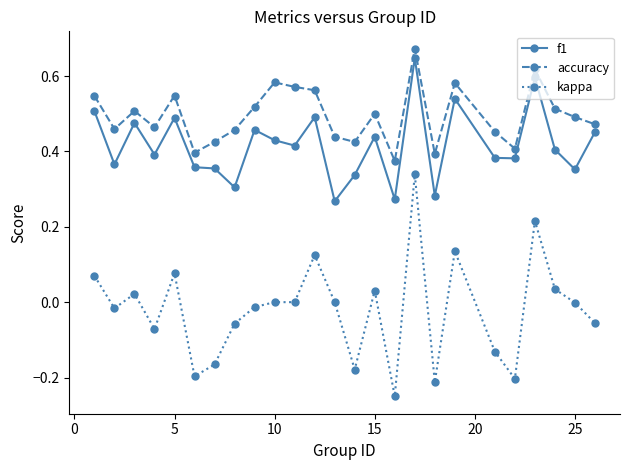

What is the sum of all kappa values?

-0.5